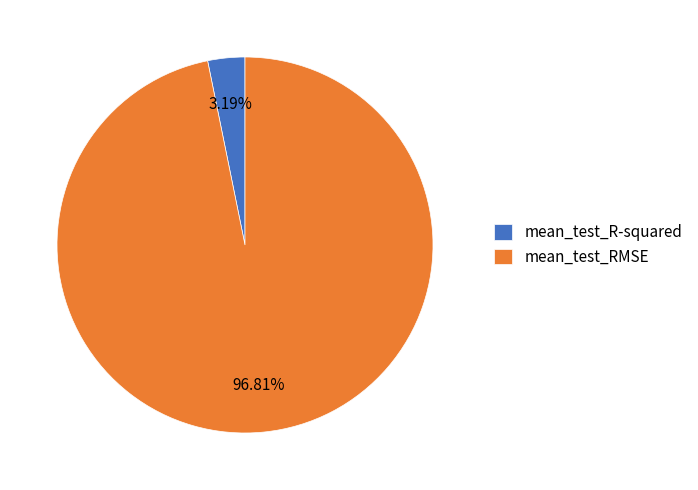

To the nearest percent, what percentage of the pie is mean_test_R-squared?

3%